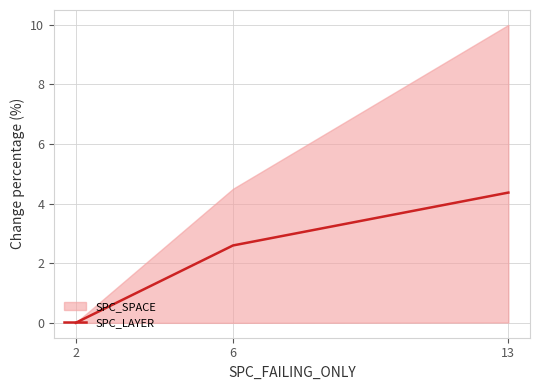

What is the average value?

2.3